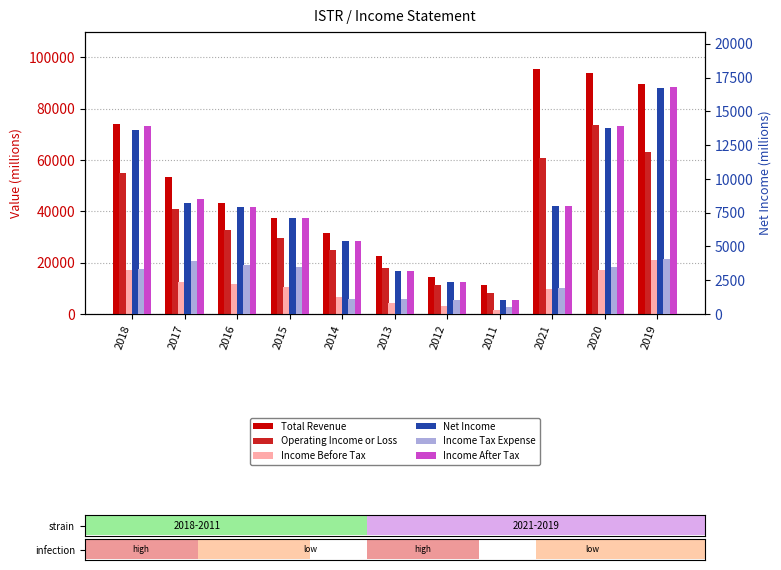

Does the chart contain any negative values?

No